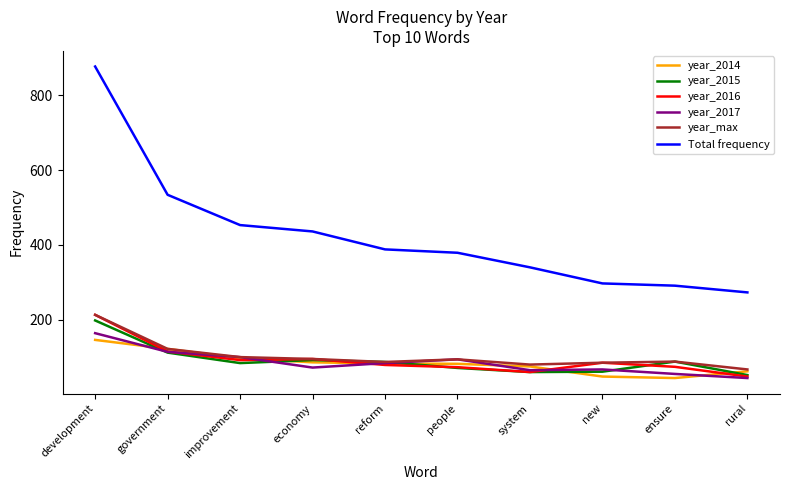

True or false: Total frequency and year_max cross at least once.

False